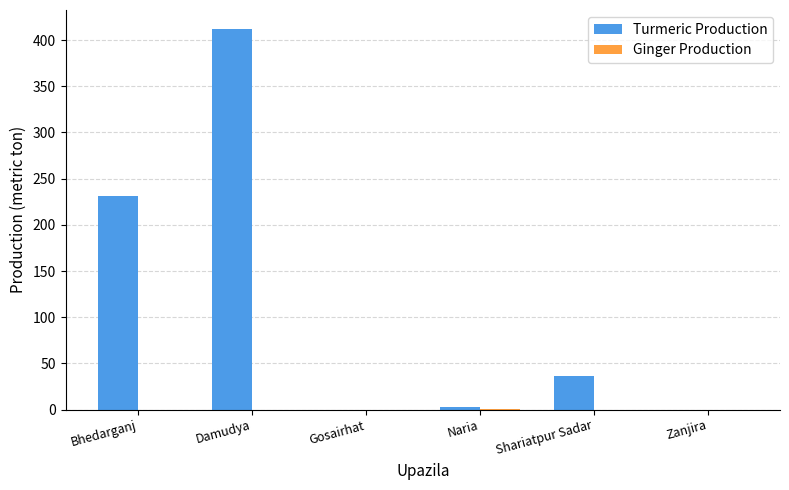

Count the number of data series in this chart.

2